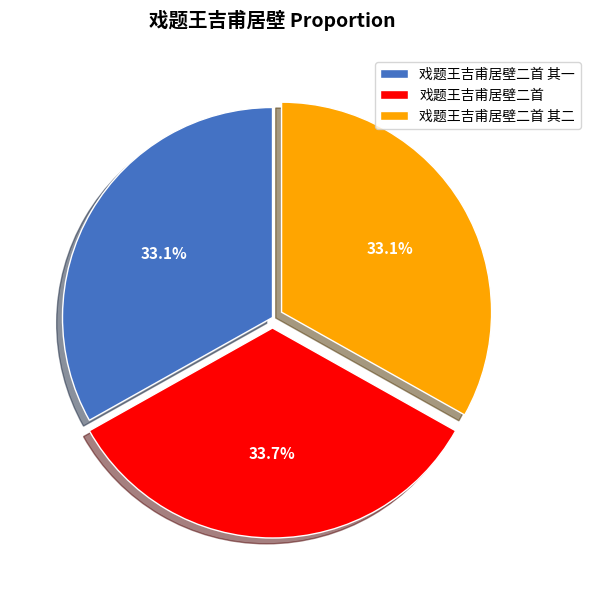

To the nearest percent, what is the difference between the 戏题王吉甫居壁二首 其二 and 戏题王吉甫居壁二首 slice percentages?

1%